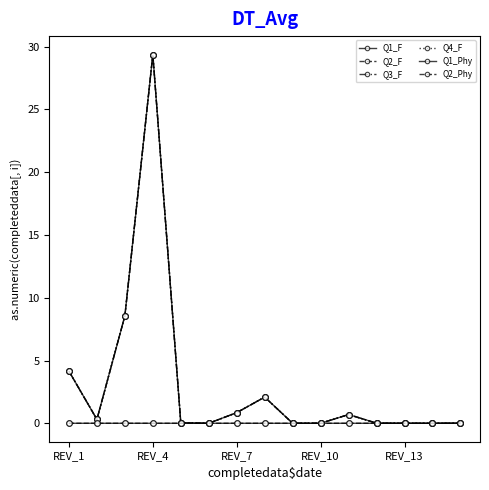

Does the chart have visible grid lines?

No